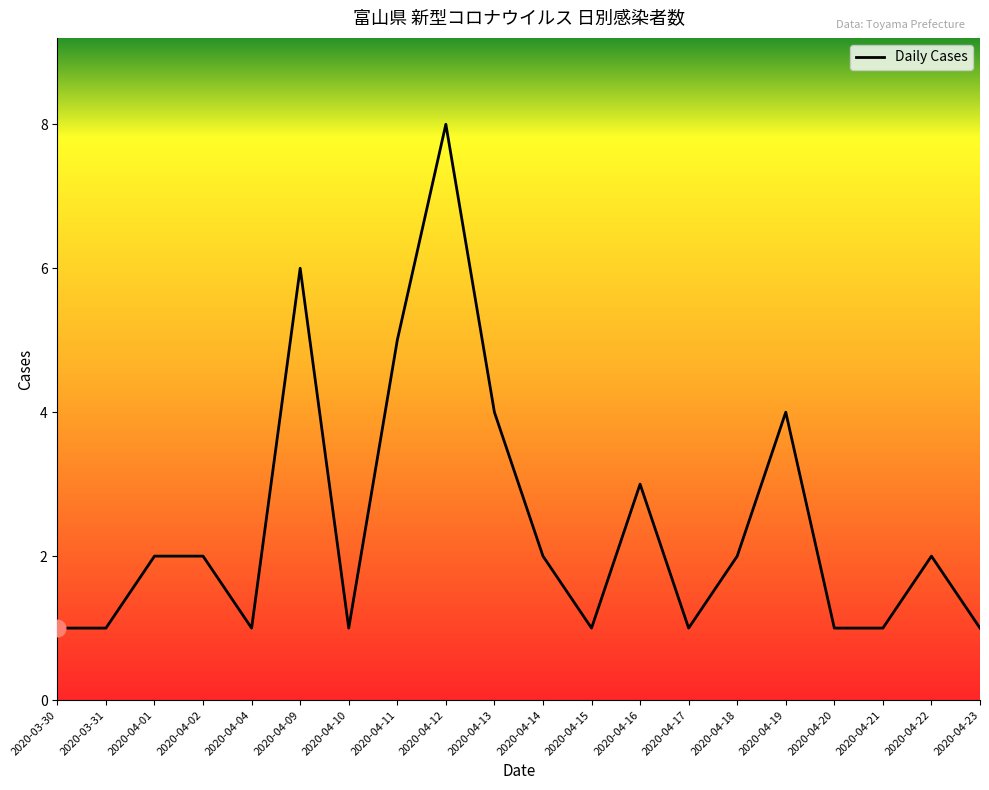

What position from the left is 2020-04-18?

15